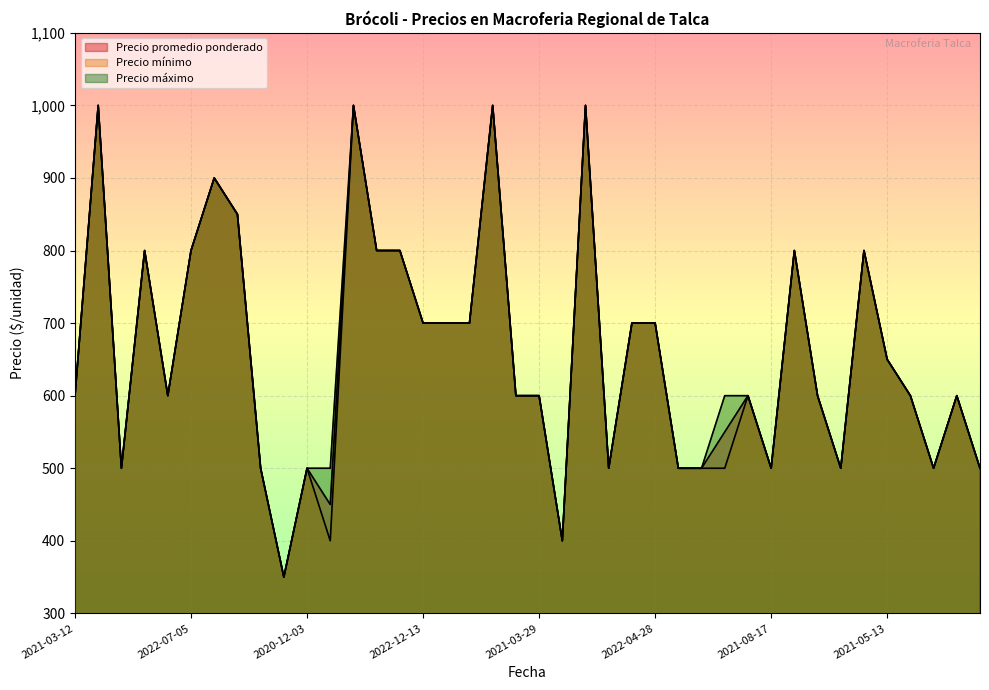

Which category has the lowest value across all series?

2022-11-16